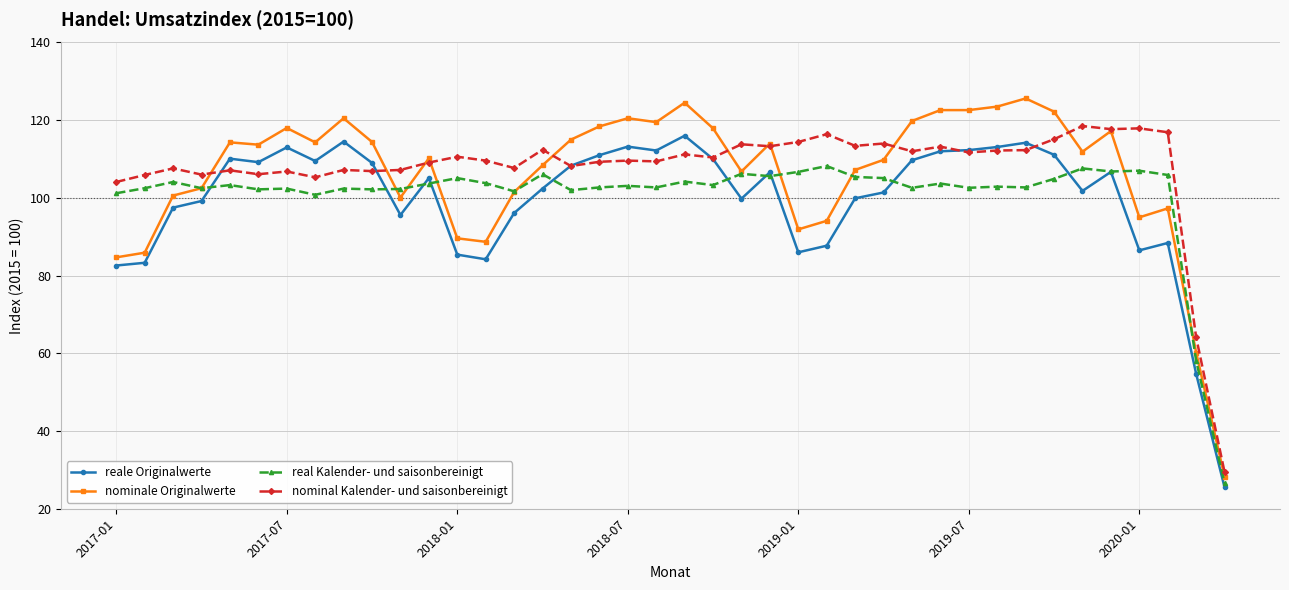

True or false: nominal Kalender- und saisonbereinigt and real Kalender- und saisonbereinigt cross at least once.

False